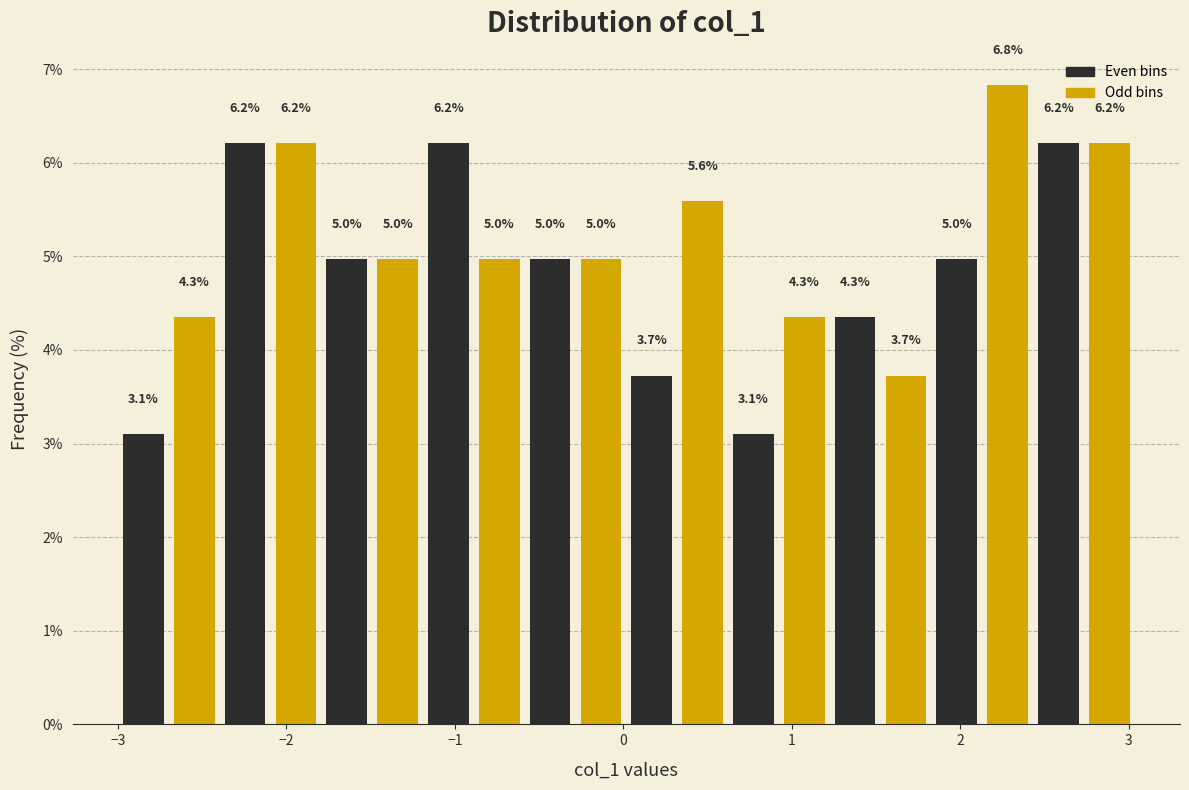

Read against the x-axis, roughly where is the centre of the tallest bar?

2.3